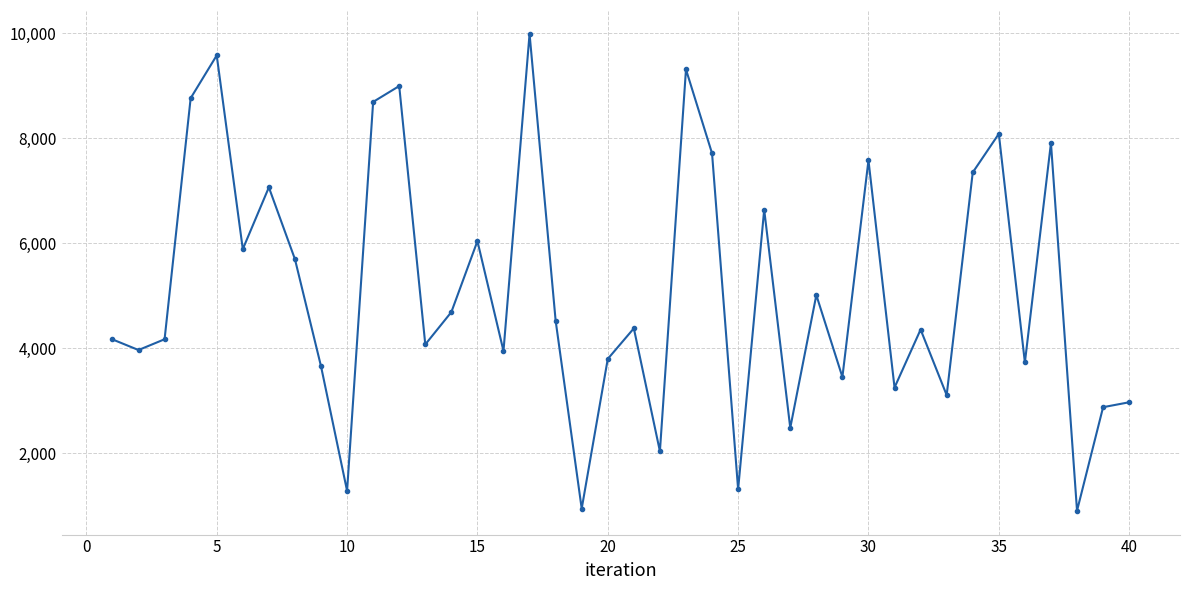

What is the value of the 12th point from the left?

8995.2